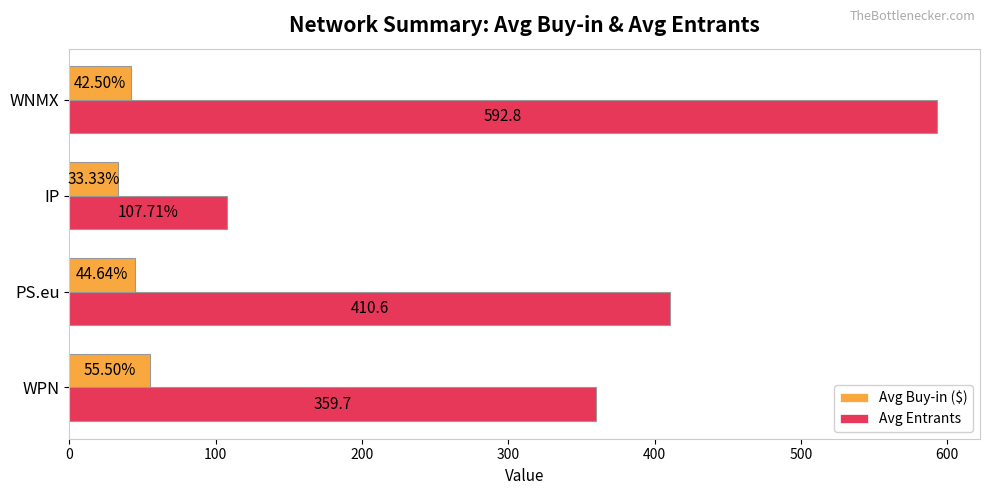

List the series in order of their peak value, highest first.

Avg Entrants, Avg Buy-in ($)